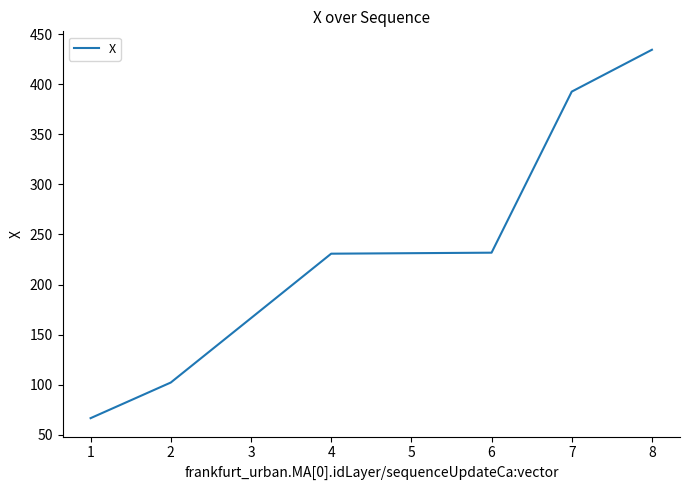

What is the change in value from 1 to 5?

+164.6